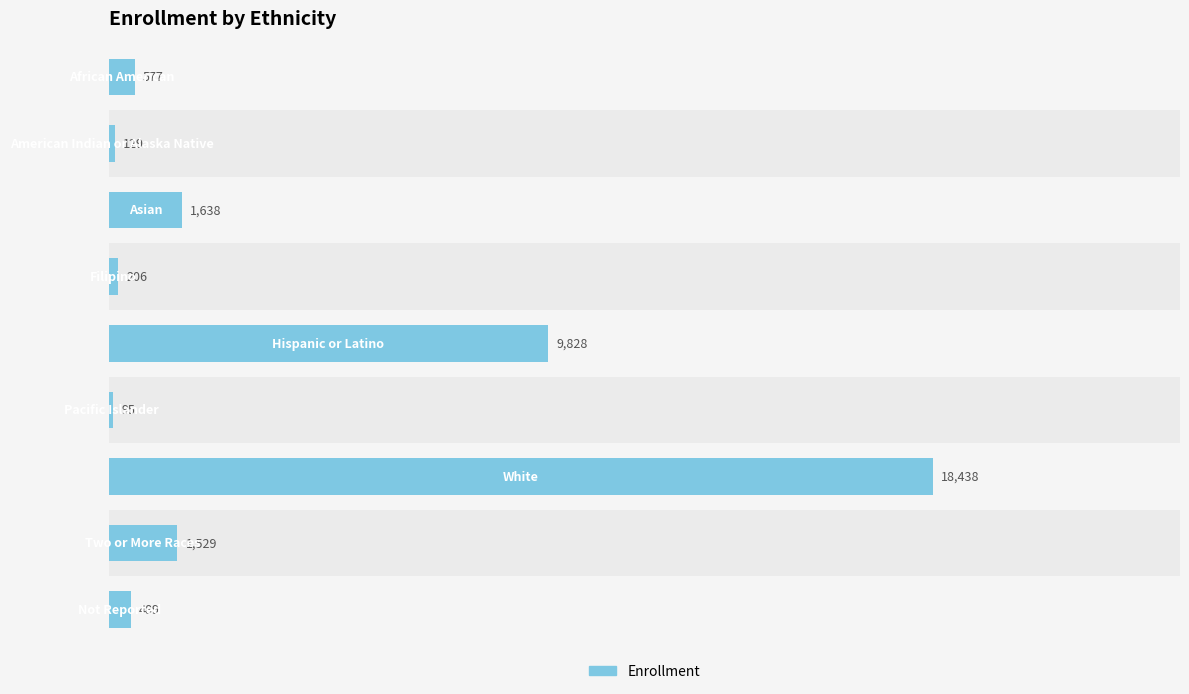

What is the value of the 2nd bar from the left?

129